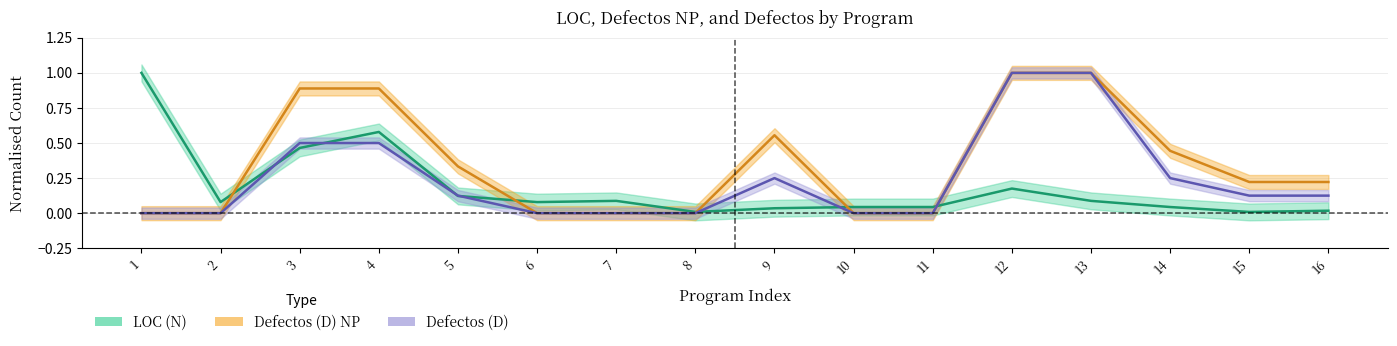

Which series has the largest total across all categories?

Defectos (D) NP